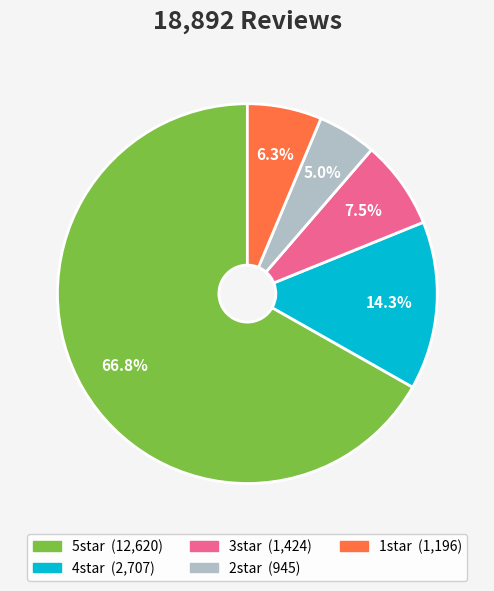

Is it true that 5star is 74% of the pie?

False